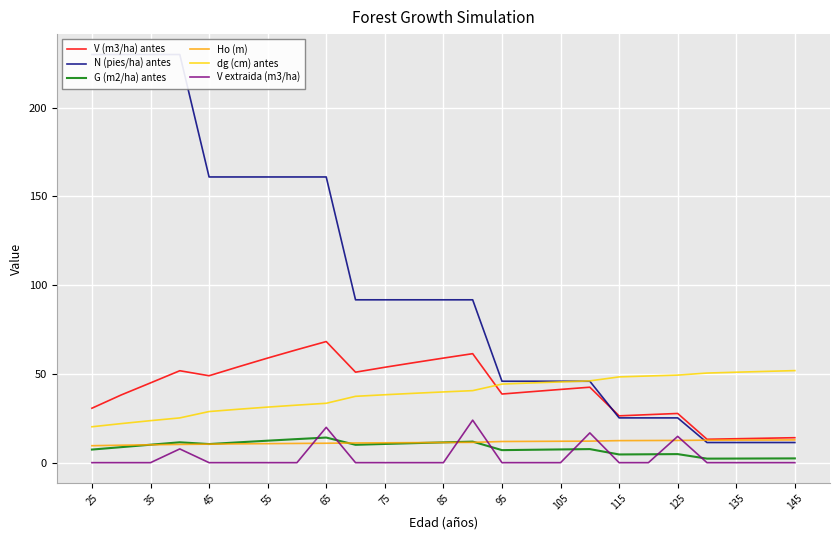

The value of dg (cm) antes at 65 is 16.9. True or false?

False